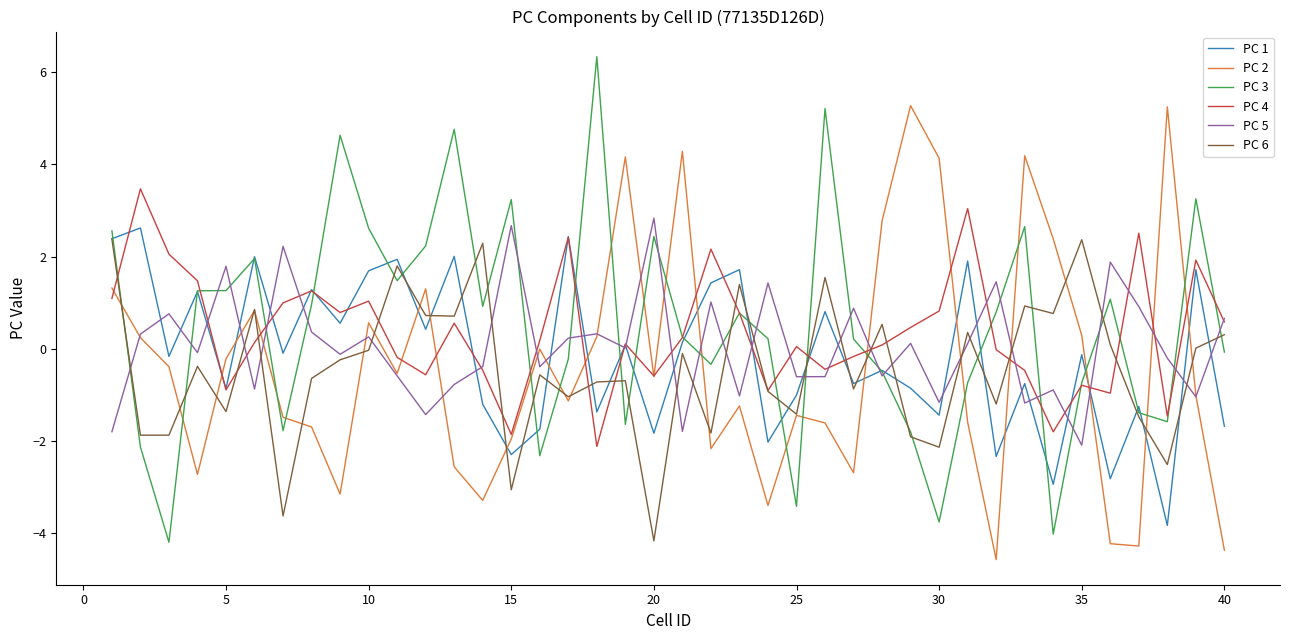

What is the minimum value shown in the chart?

-4.6